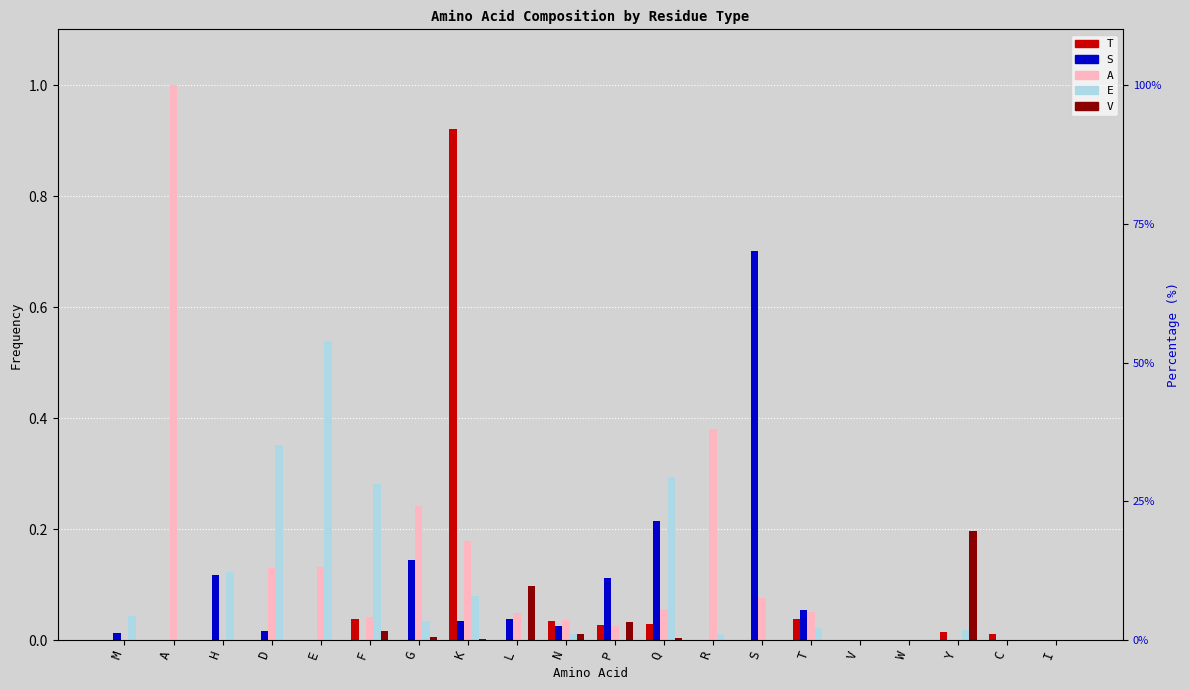

Reading left to right, list all the values displayed in this chart.

T: M=0.0	A=0.0	H=0.0	D=0.0	E=0.0	F=0.0	G=0.0	K=0.9	L=0.0	N=0.0	P=0.0	Q=0.0	R=0.0	S=0.0	T=0.0	V=0.0	W=0.0	Y=0.0	C=0.0	I=0.0
S: M=0.0	A=0.0	H=0.1	D=0.0	E=0.0	F=0.0	G=0.1	K=0.0	L=0.0	N=0.0	P=0.1	Q=0.2	R=0.0	S=0.7	T=0.1	V=0.0	W=0.0	Y=0.0	C=0.0	I=0.0
A: M=0.0	A=1.0	H=0.0	D=0.1	E=0.1	F=0.0	G=0.2	K=0.2	L=0.0	N=0.0	P=0.0	Q=0.1	R=0.4	S=0.1	T=0.1	V=0.0	W=0.0	Y=0.0	C=0.0	I=0.0
E: M=0.0	A=0.0	H=0.1	D=0.4	E=0.5	F=0.3	G=0.0	K=0.1	L=0.0	N=0.0	P=0.0	Q=0.3	R=0.0	S=0.0	T=0.0	V=0.0	W=0.0	Y=0.0	C=0.0	I=0.0
V: M=0.0	A=0.0	H=0.0	D=0.0	E=0.0	F=0.0	G=0.0	K=0.0	L=0.1	N=0.0	P=0.0	Q=0.0	R=0.0	S=0.0	T=0.0	V=0.0	W=0.0	Y=0.2	C=0.0	I=0.0